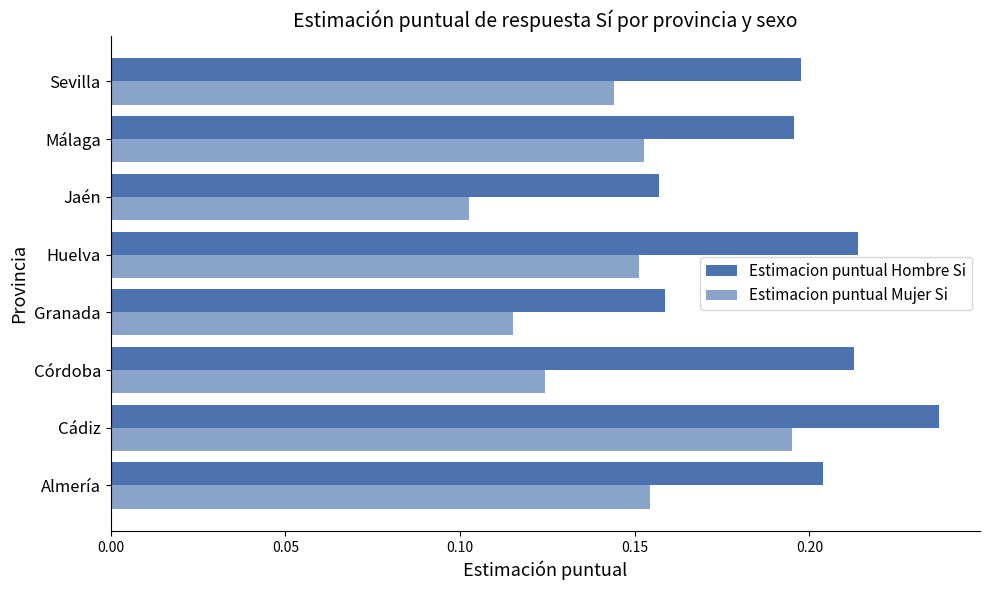

What is the value of the Estimacion puntual Hombre Si bar at the 5th from the left?

0.2